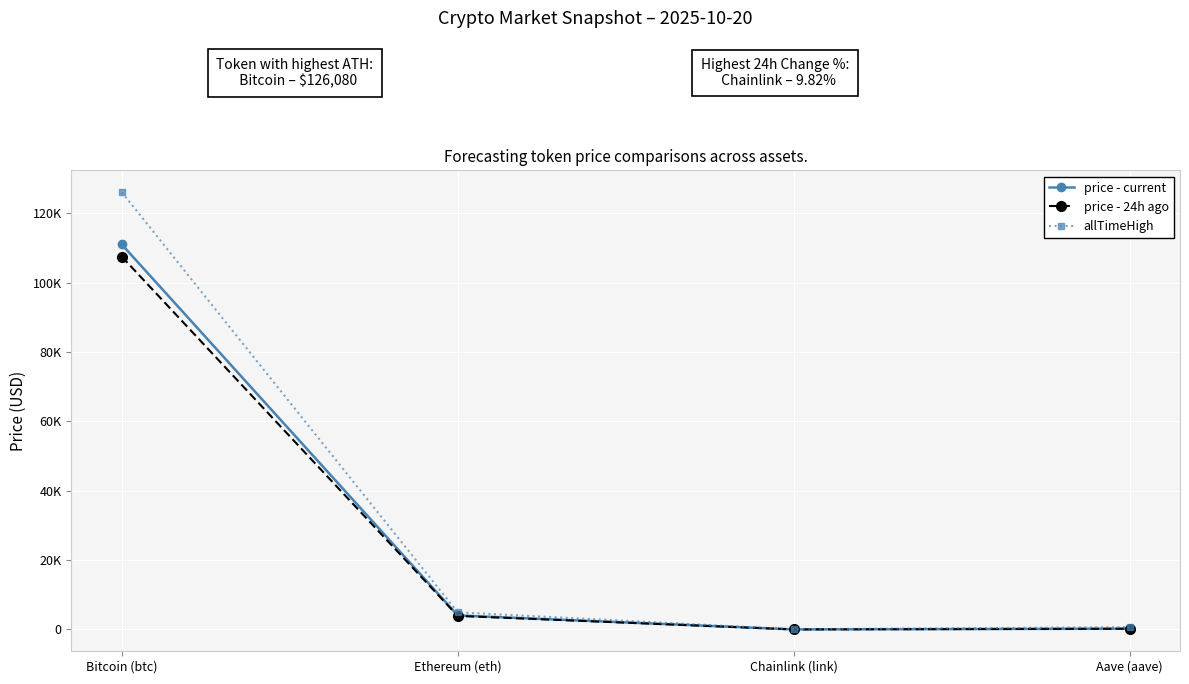

Is this an area chart (filled region under the line)?

No